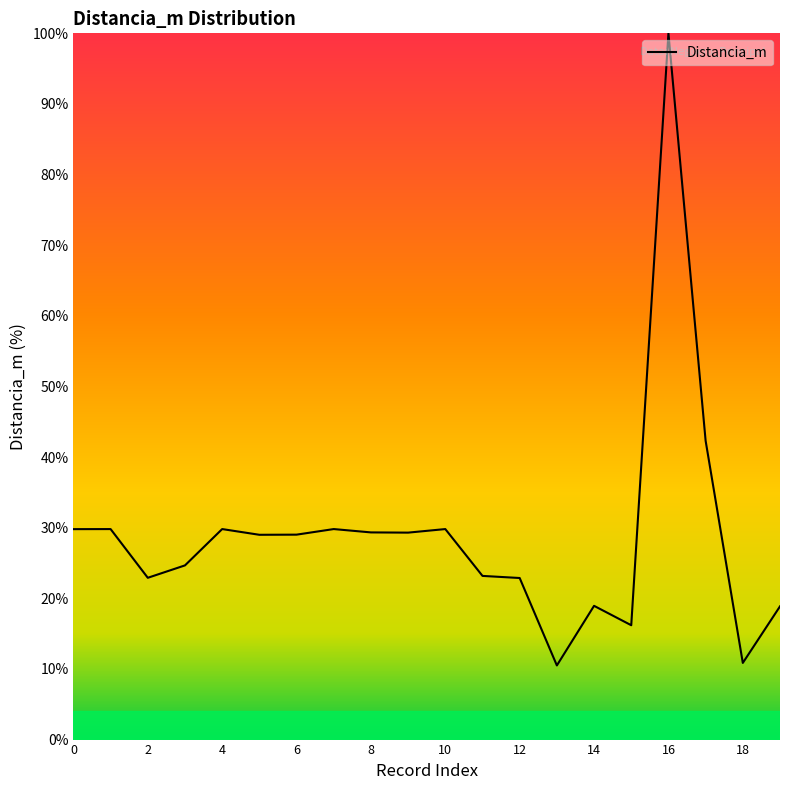

What is the minimum value shown in the chart?

10.5